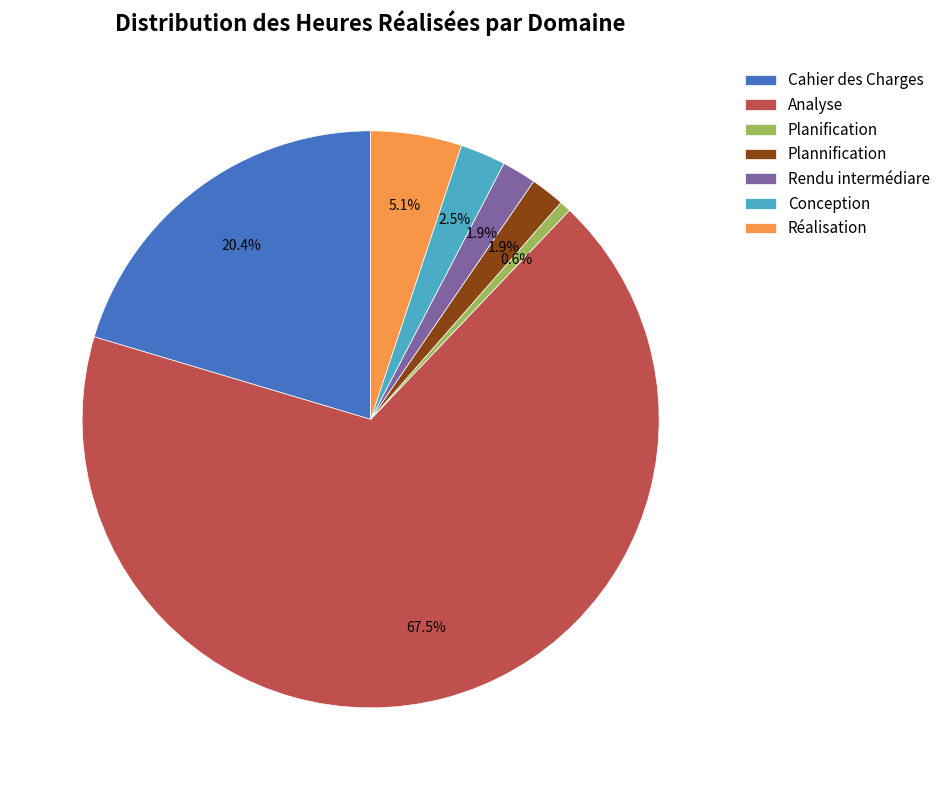

The Cahier des Charges slice represents 12% of the pie. True or false?

False